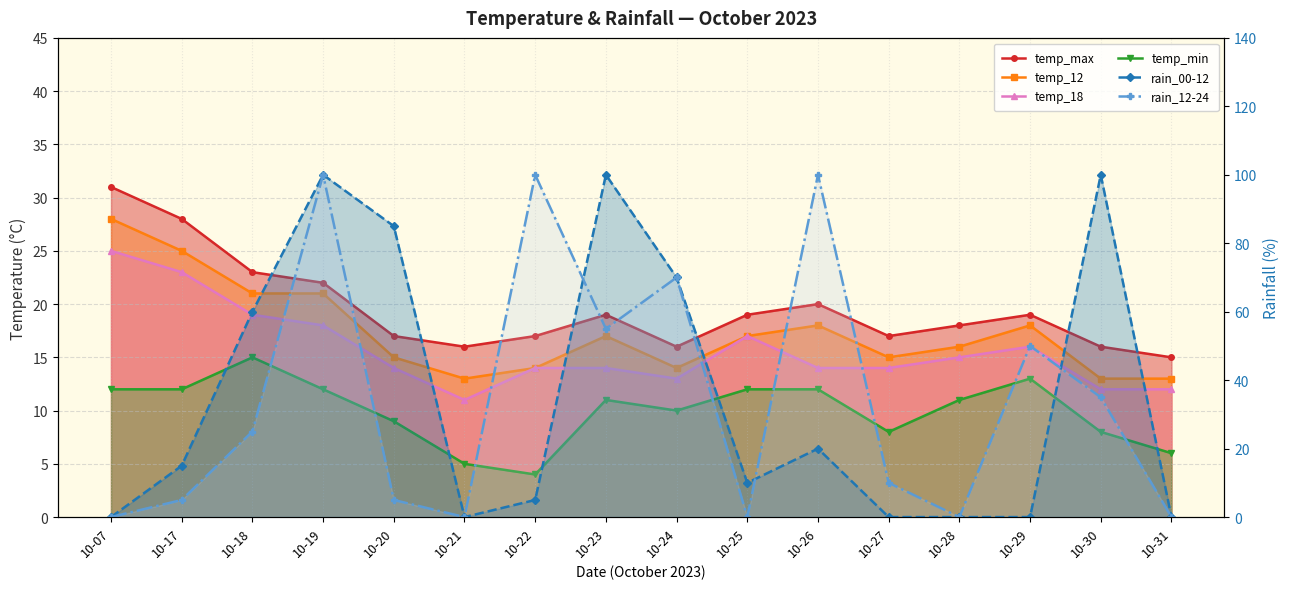

At which label is temp_min closest to 9?

10-20